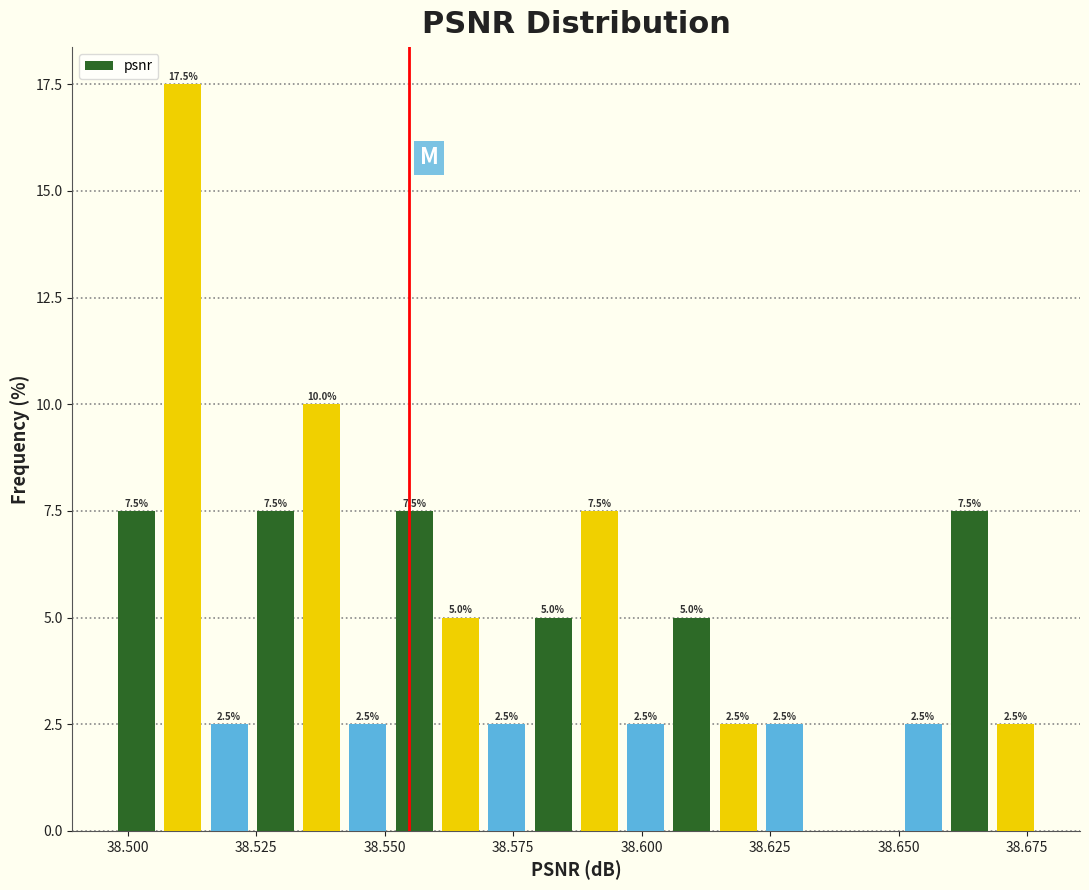

Read against the x-axis, roughly where is the centre of the tallest bar?

38.510